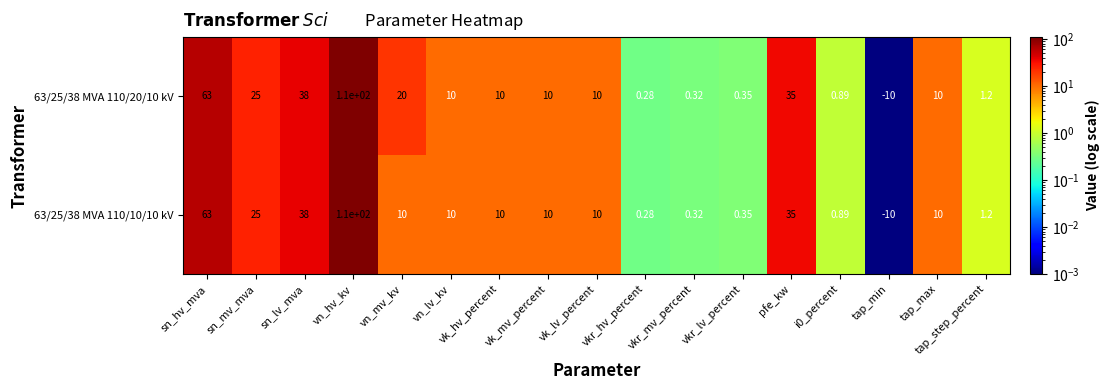

At which label does 63/25/38 MVA 110/10/10 kV reach its minimum?

tap_min